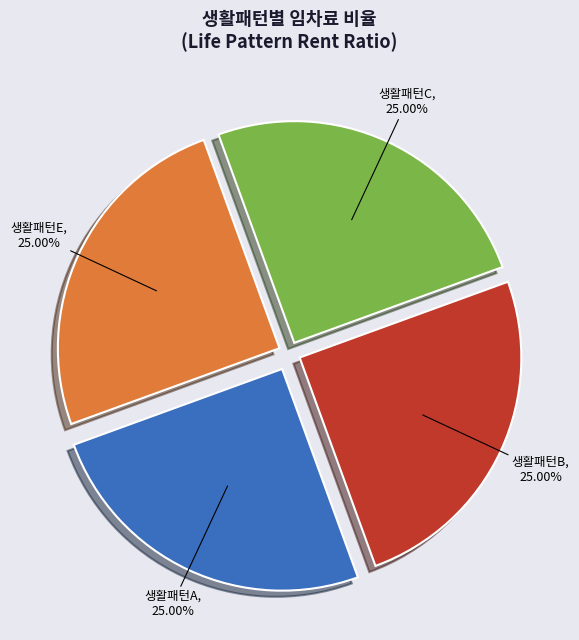

To the nearest percent, what is the combined percentage of 생활패턴A and 생활패턴B?

50%